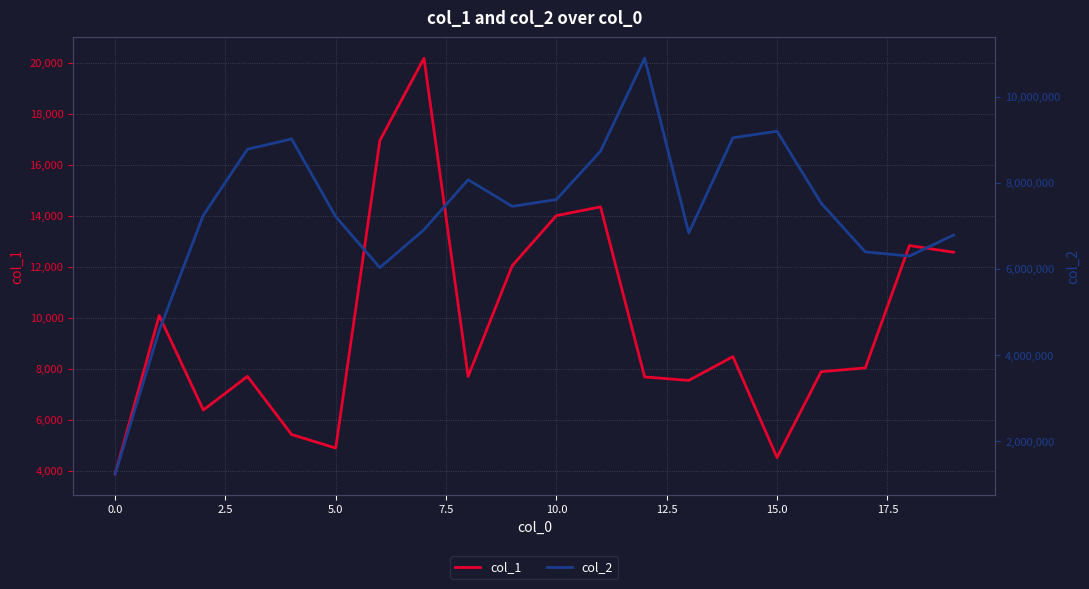

What is the maximum value for col_1?

20184